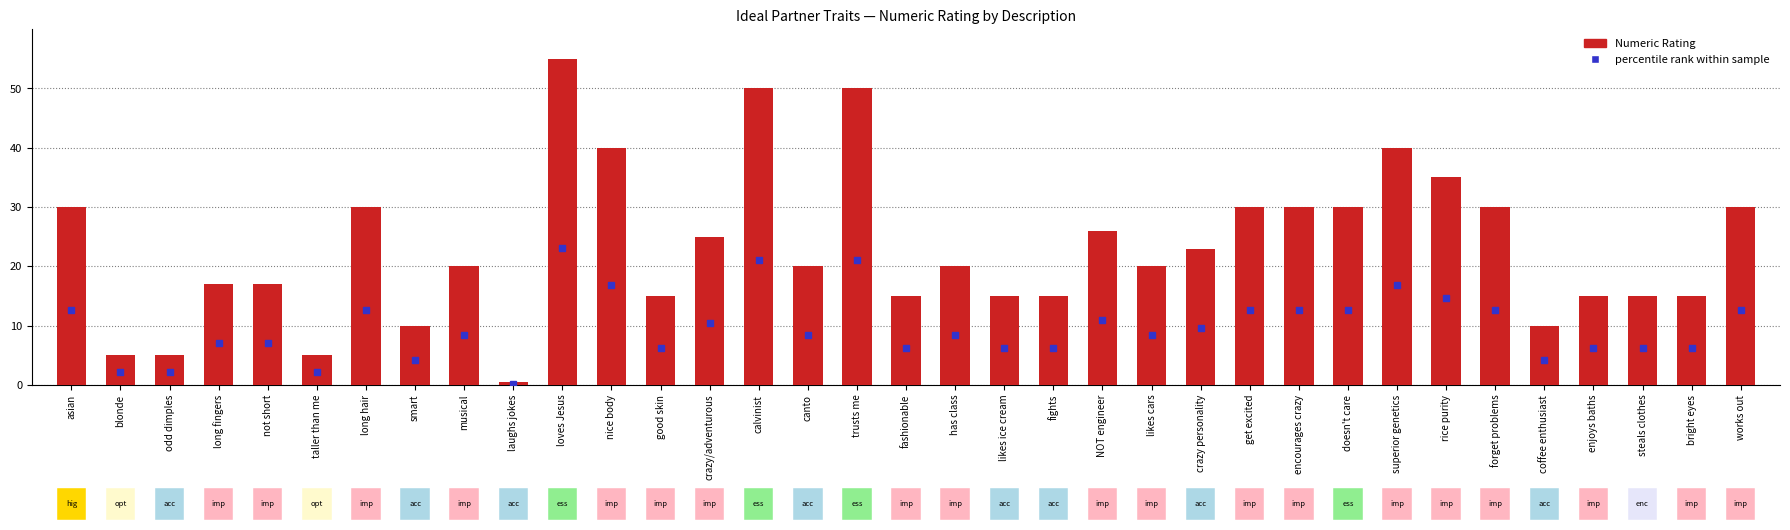

Is it true that the value at bright eyes is 23.7?

False